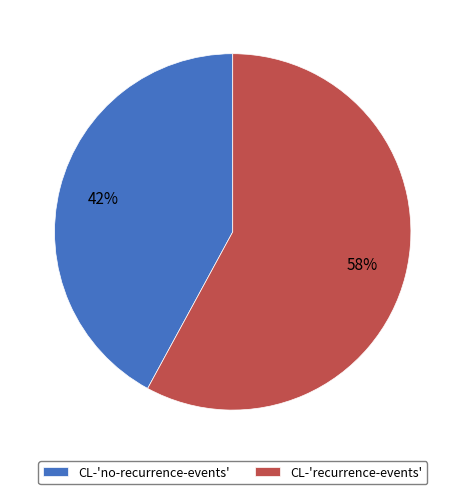

Is it true that CL-'recurrence-events' is 58% of the pie?

True